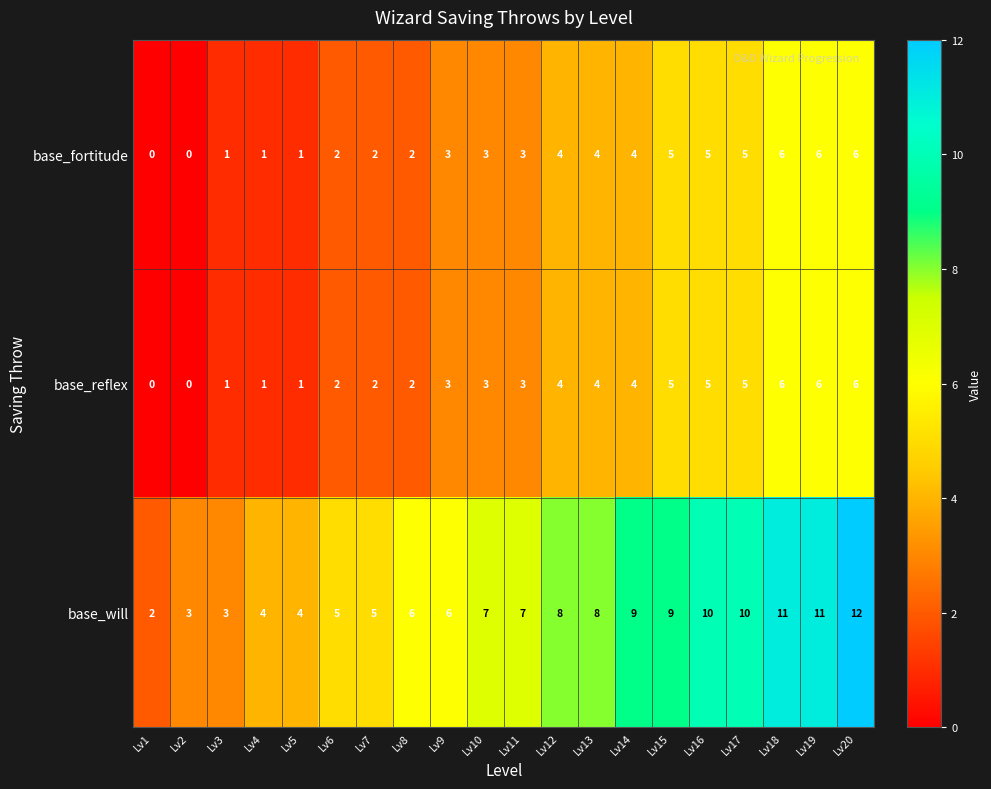

Which label corresponds to the largest value in the chart?

Lv20